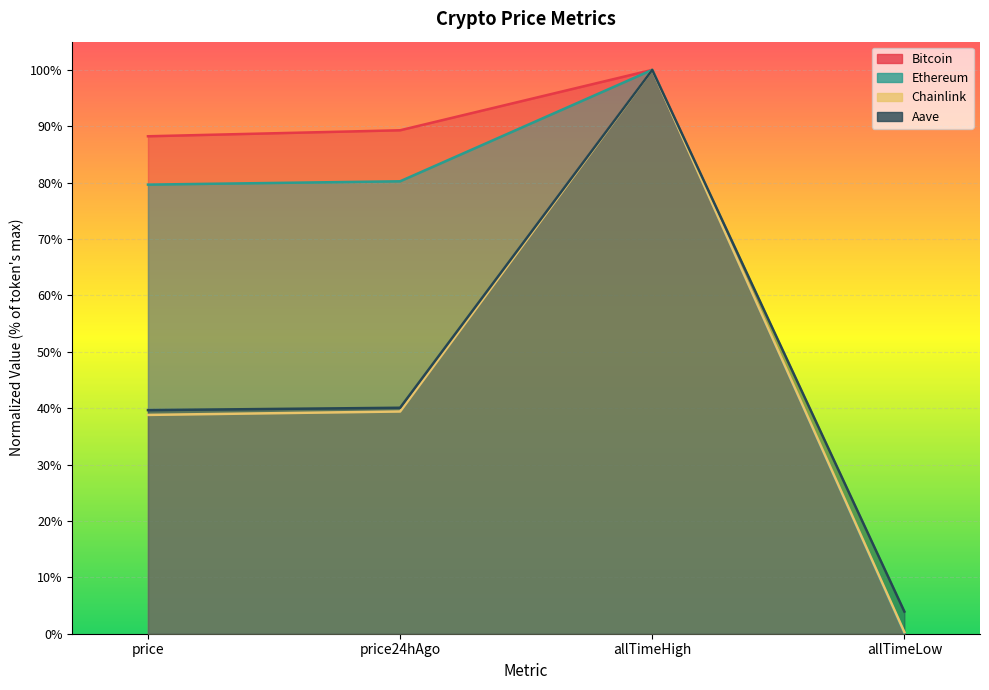

True or false: Bitcoin has more than 0 interior local peaks.

True